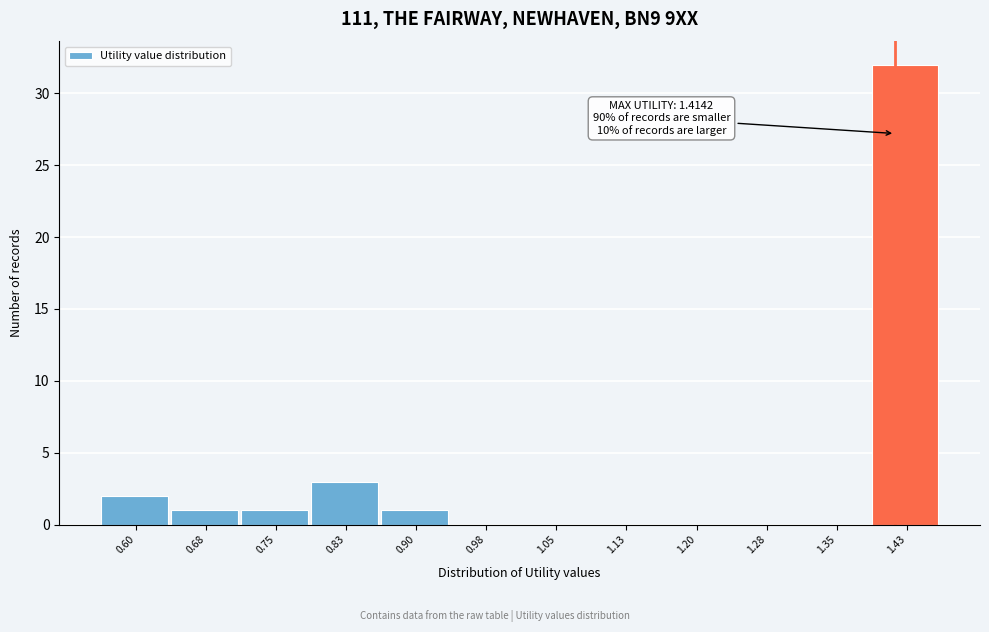

Which range on the x-axis has the tallest bar?

1.39 to 1.46